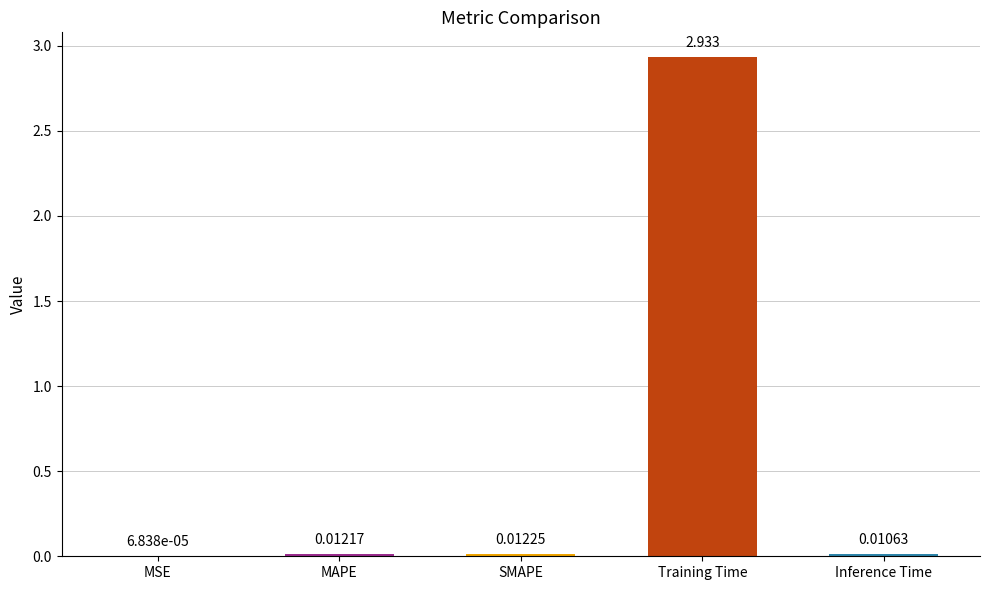

Which label corresponds to the largest value in the chart?

Training Time